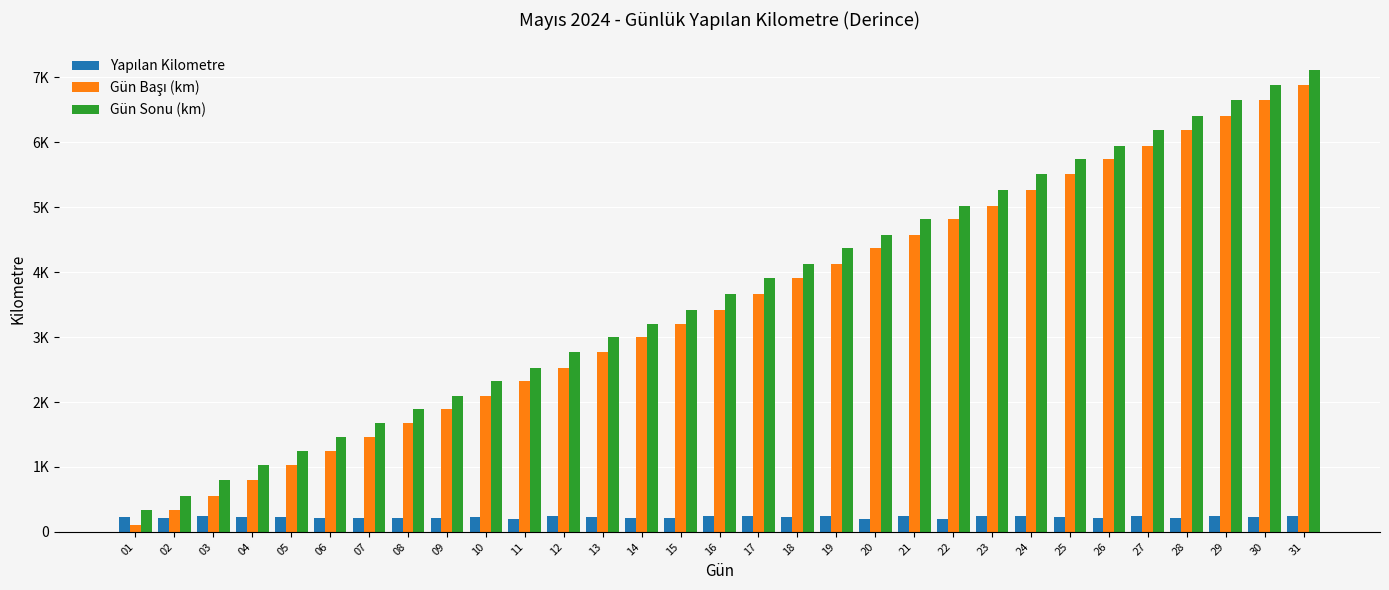

Which series has the largest total across all categories?

Gün Sonu (km)